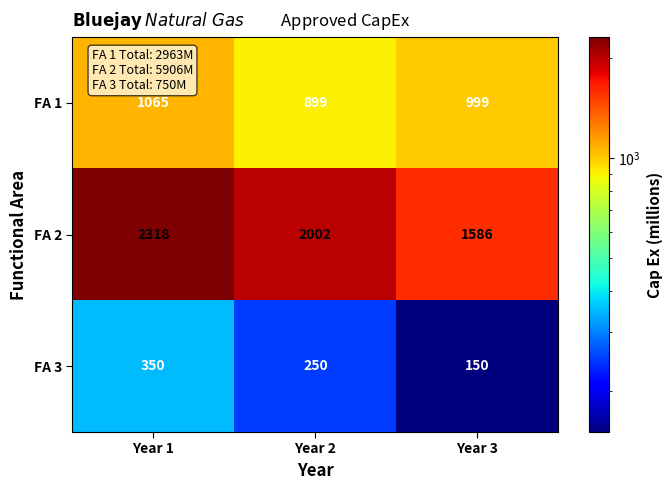

The value of FA 3 at Year 3 is 198. True or false?

False